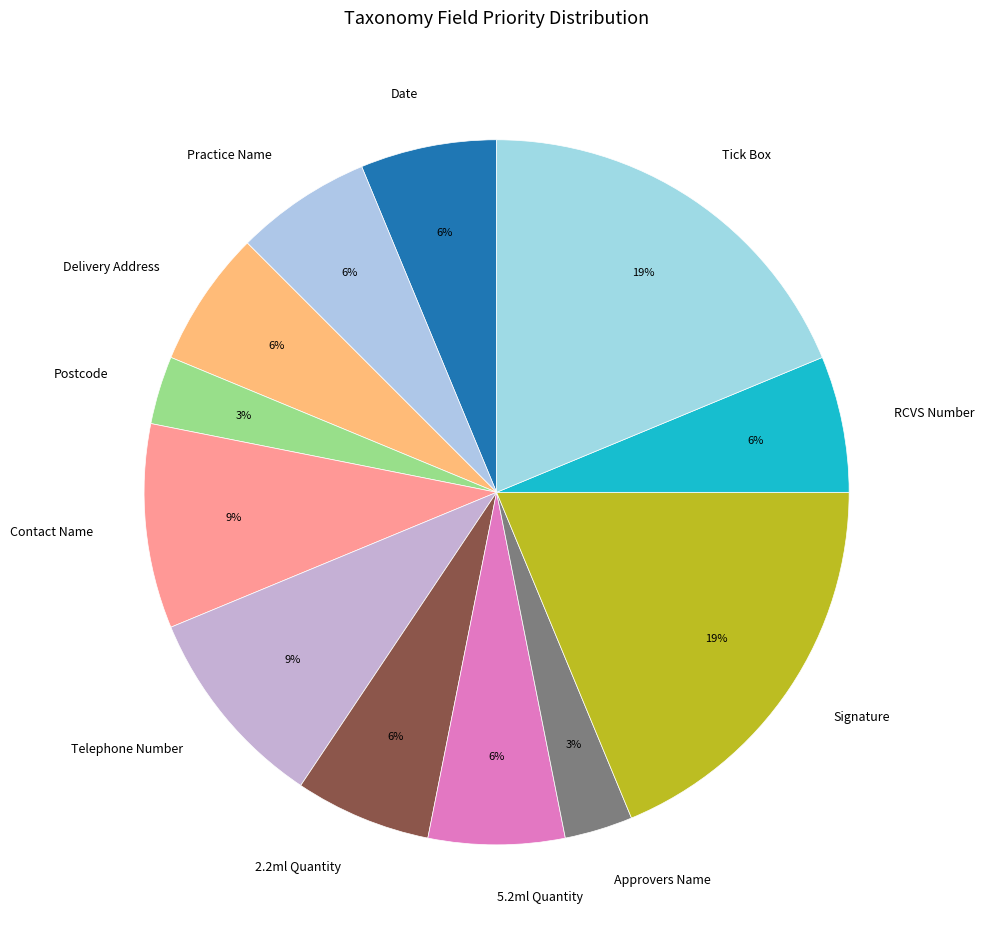

What percentage is the Delivery Address slice, to the nearest percent?

6%